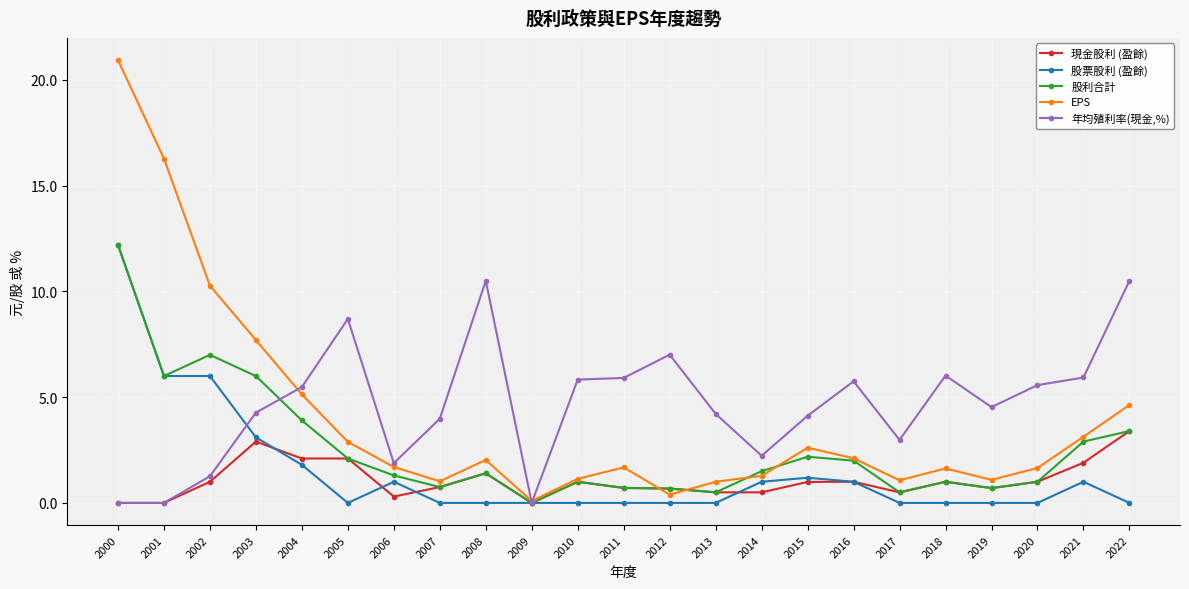

In 年均殖利率(現金,%), how many points are higher than both neighbors (excluding endpoints)?

5